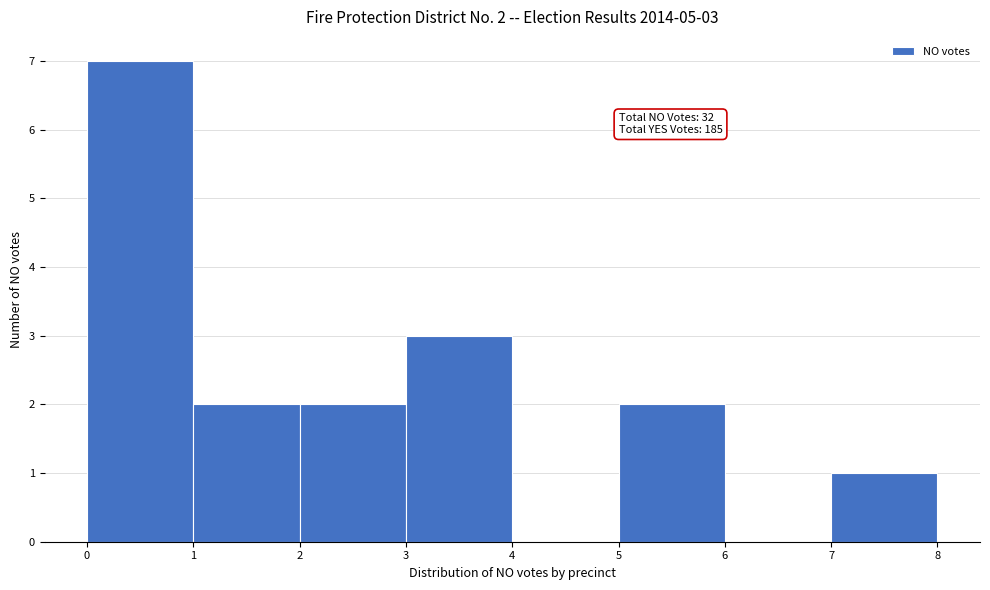

Which range on the x-axis has the tallest bar?

0 to 1